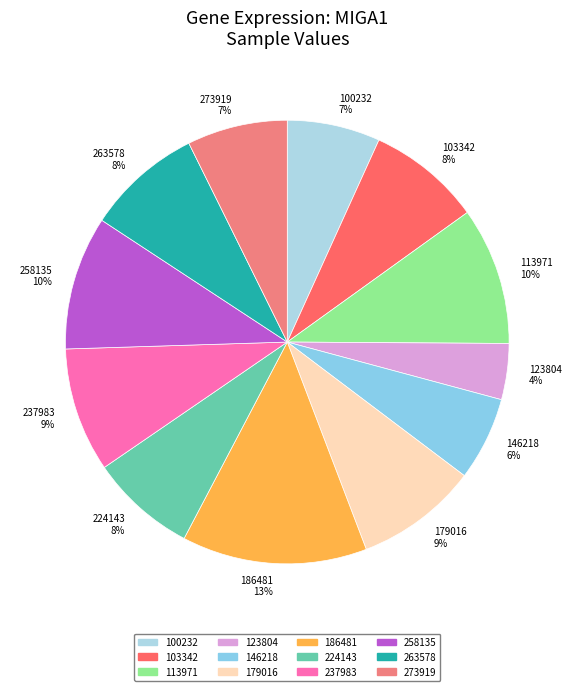

The 237983 slice represents 9% of the pie. True or false?

True